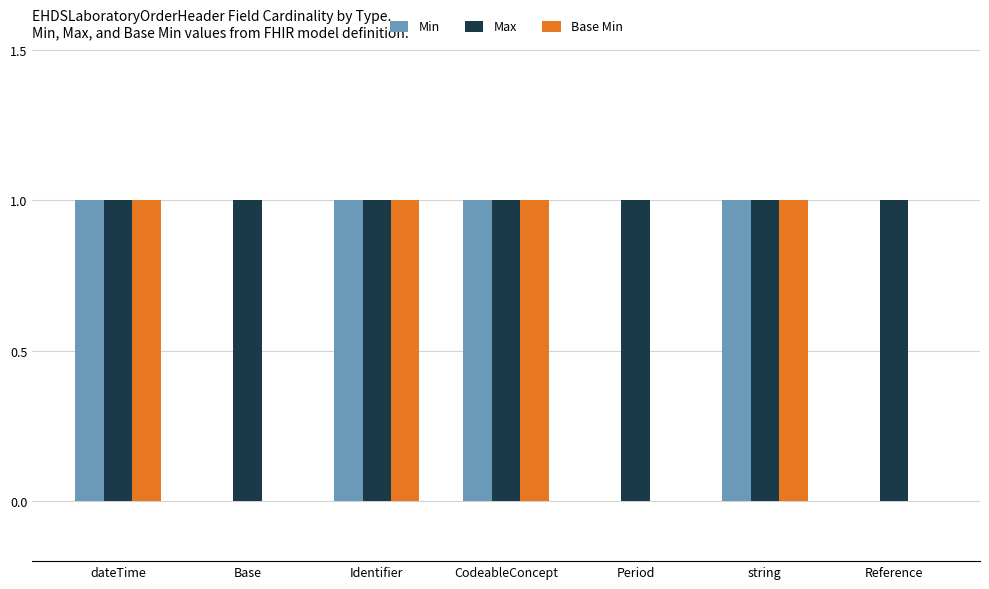

Are the bars horizontal?

No